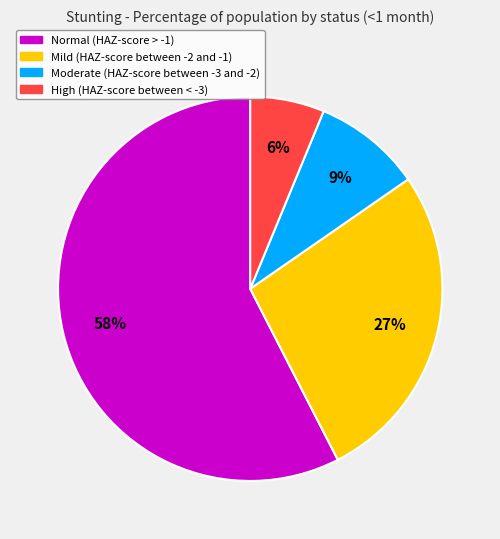

Which slice is the largest?

Normal (HAZ-score > -1)